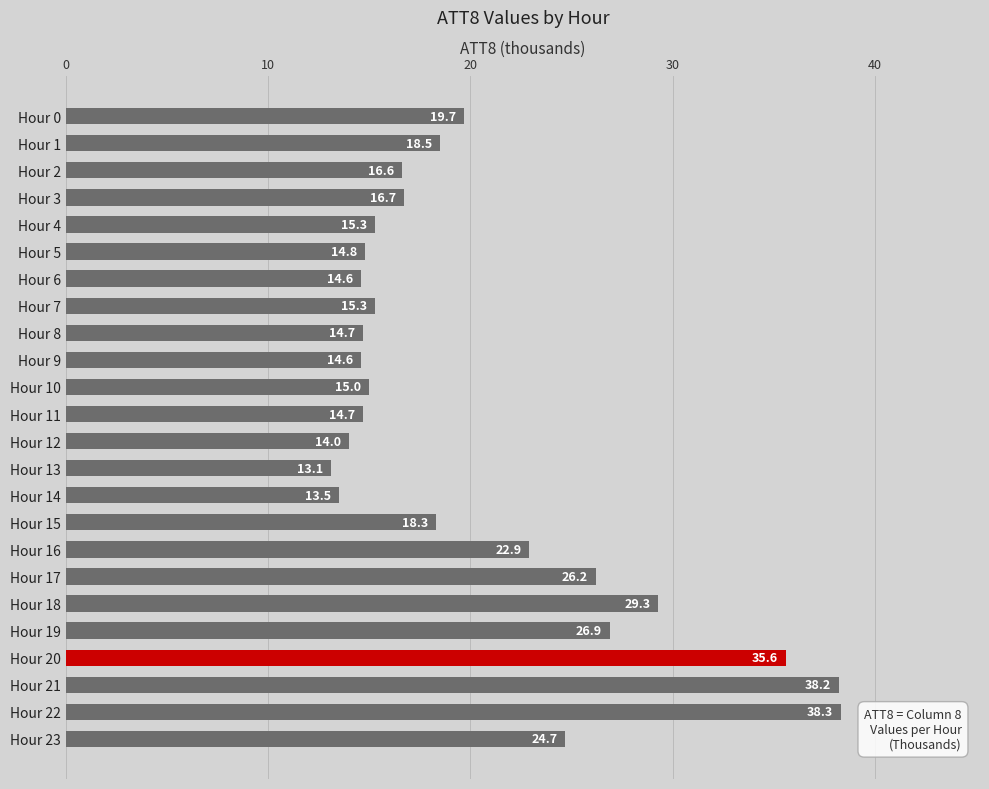

The chart shows a value of 30.3 at Hour 15. True or false?

False